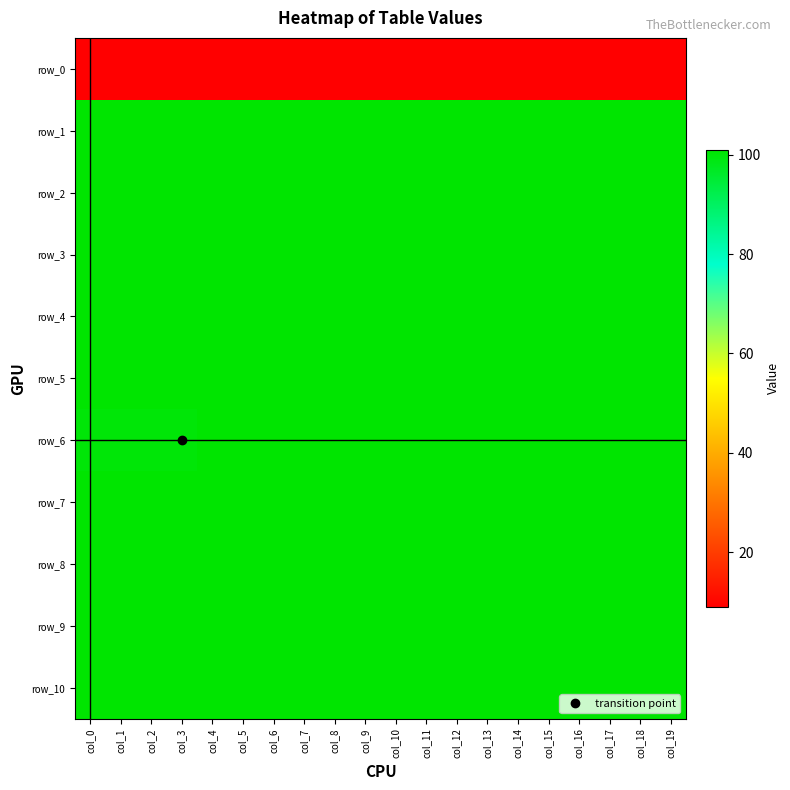

Is the value of row_9 at col_16 greater than the value of row_5 at col_11?

No